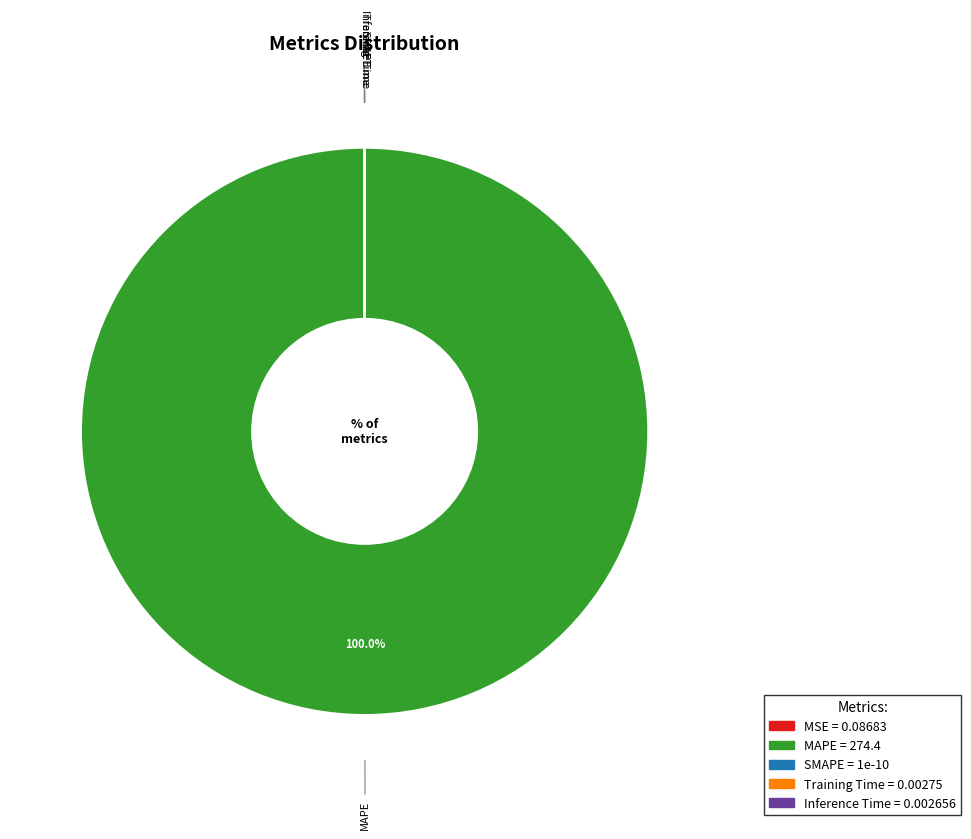

What is the largest slice in the pie chart?

MAPE